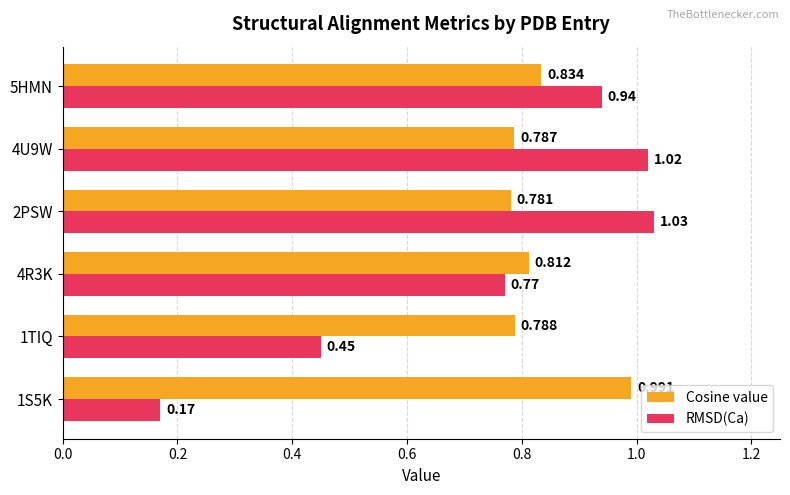

List the series in order of their overall mean, lowest first.

RMSD(Ca), Cosine value